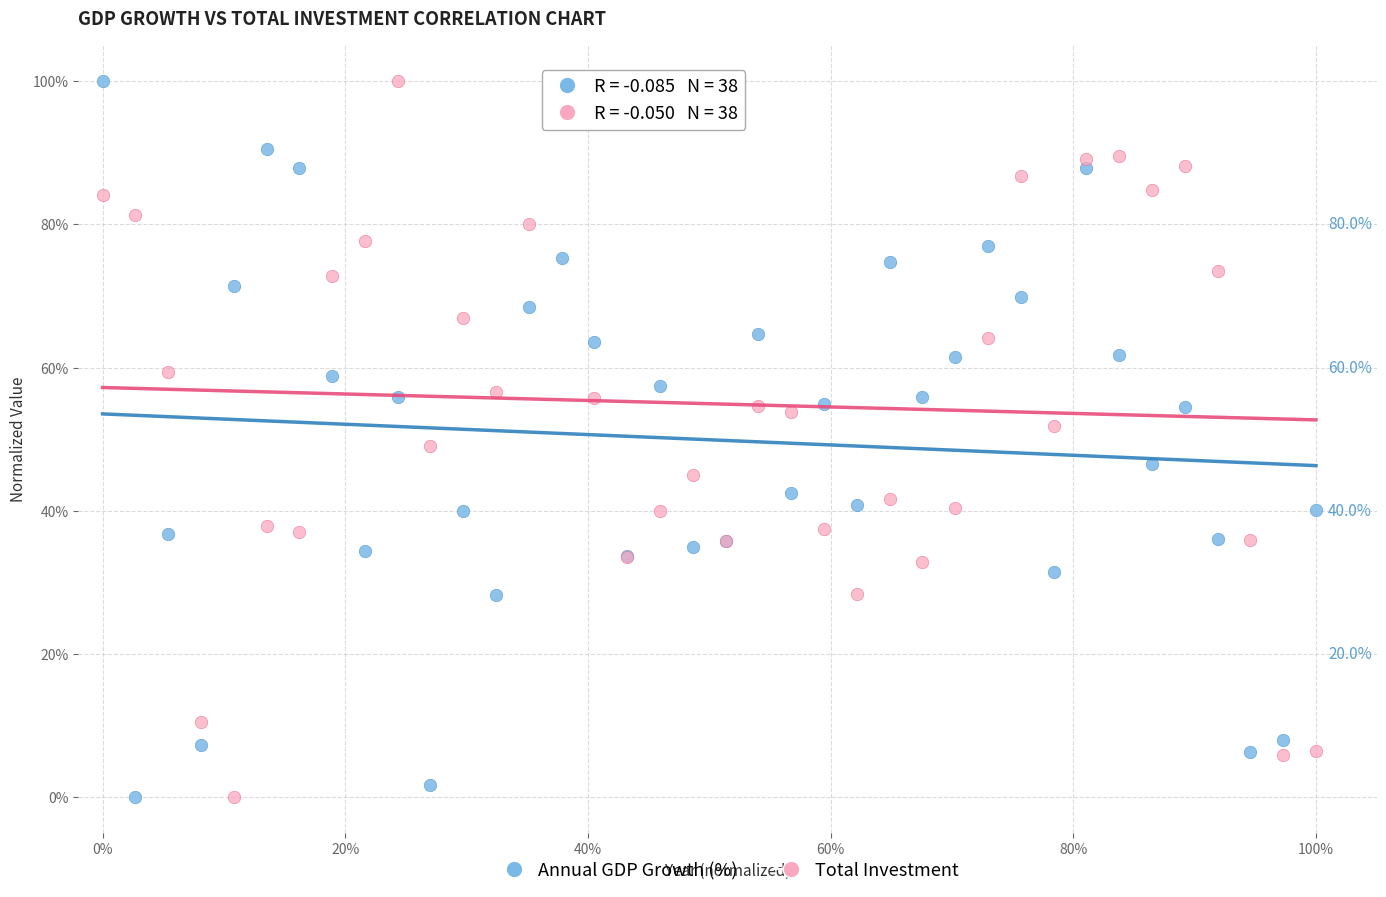

What is the X range (max minus min) for the scatter plot?

1.0